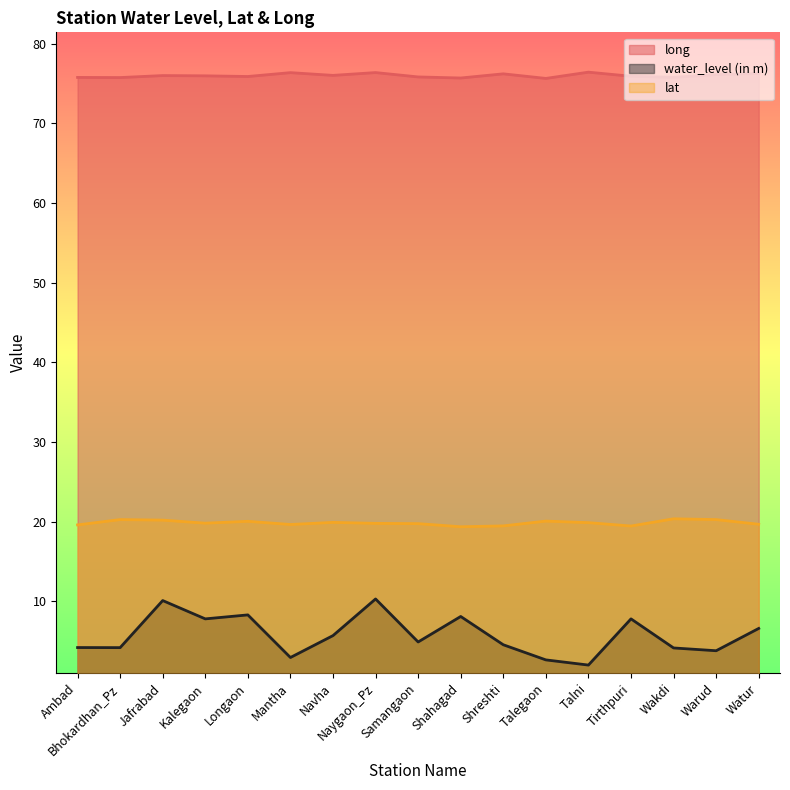

Between Jafrabad and Longaon, which series saw the biggest shift?

water_level (in m)